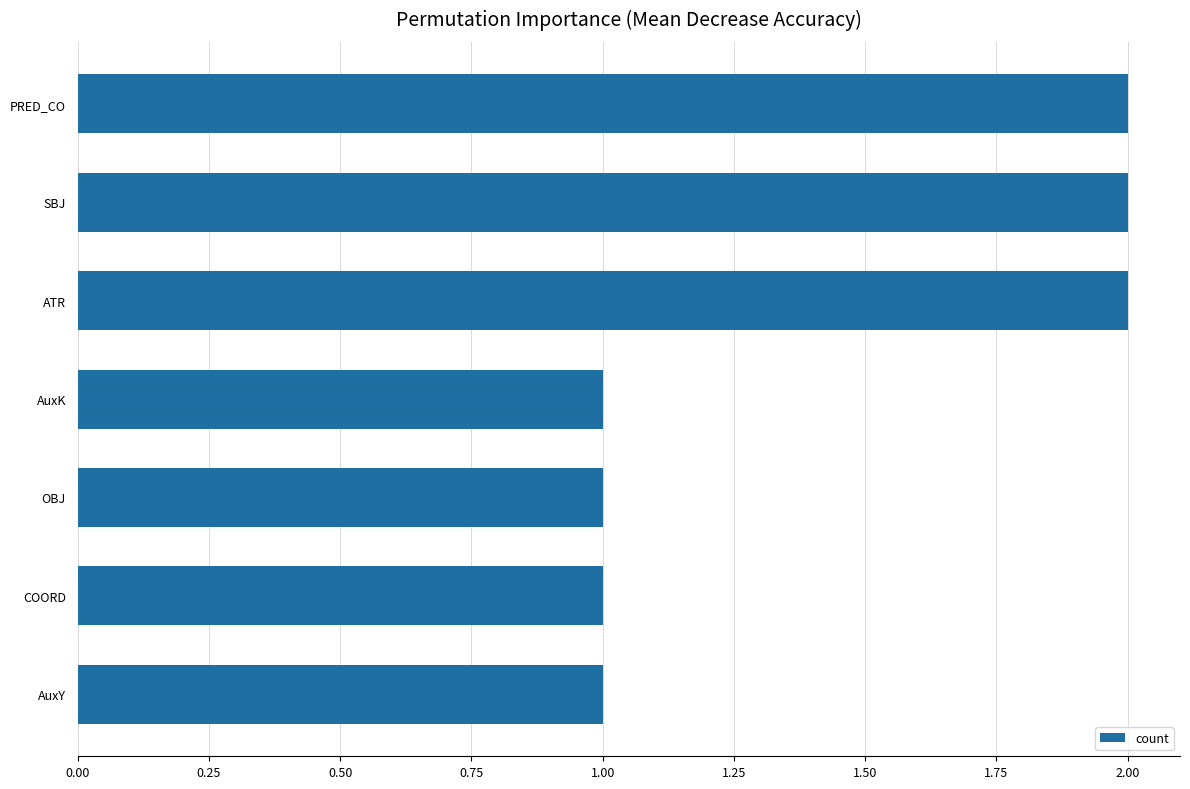

What is the sum of all values?

10